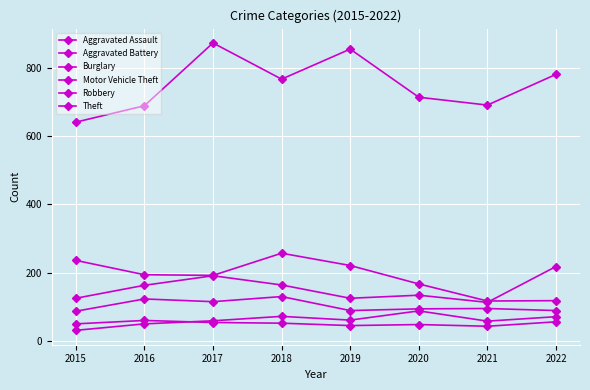

How many categories are shown in the chart?

8